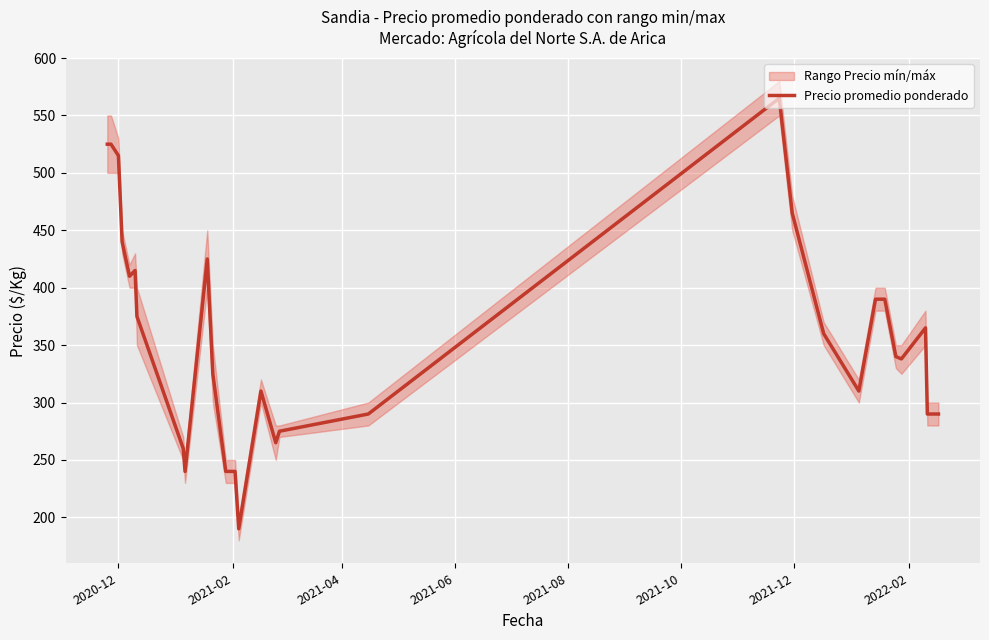

What is the lowest value of the Precio promedio ponderado series?

190